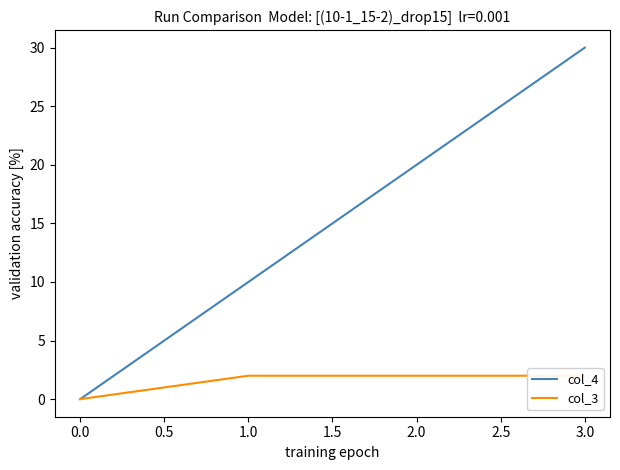

How many lines are shown in the chart?

2